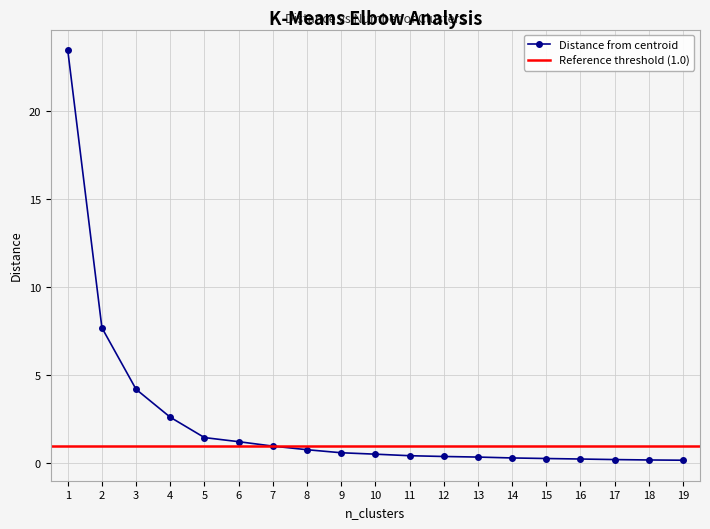

How many data points does each series have?

19